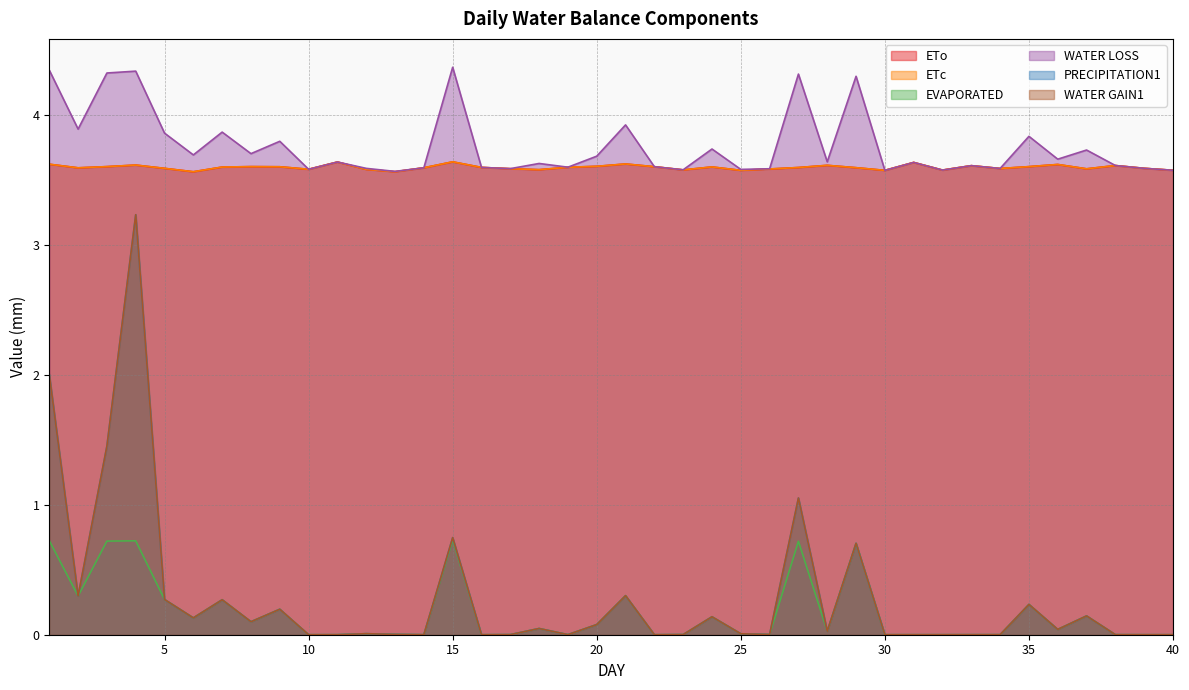

The value of PRECIPITATION1 at 40 is 0.0. True or false?

True